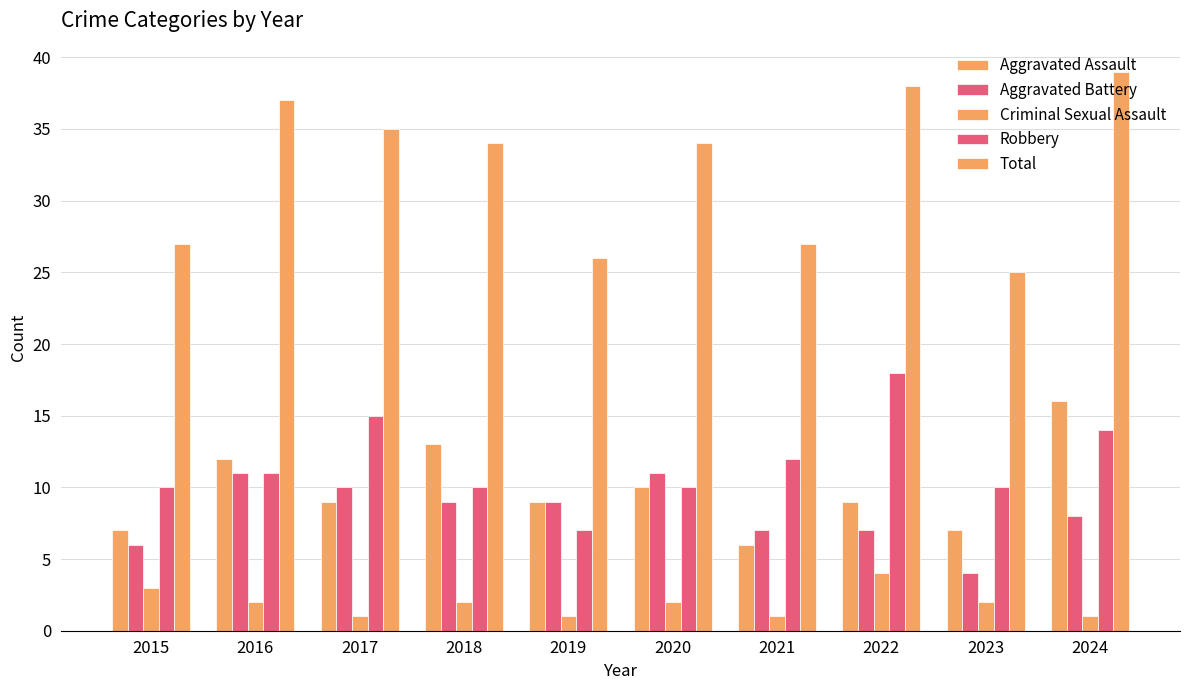

What is the difference between the highest and lowest values at 2018?

32